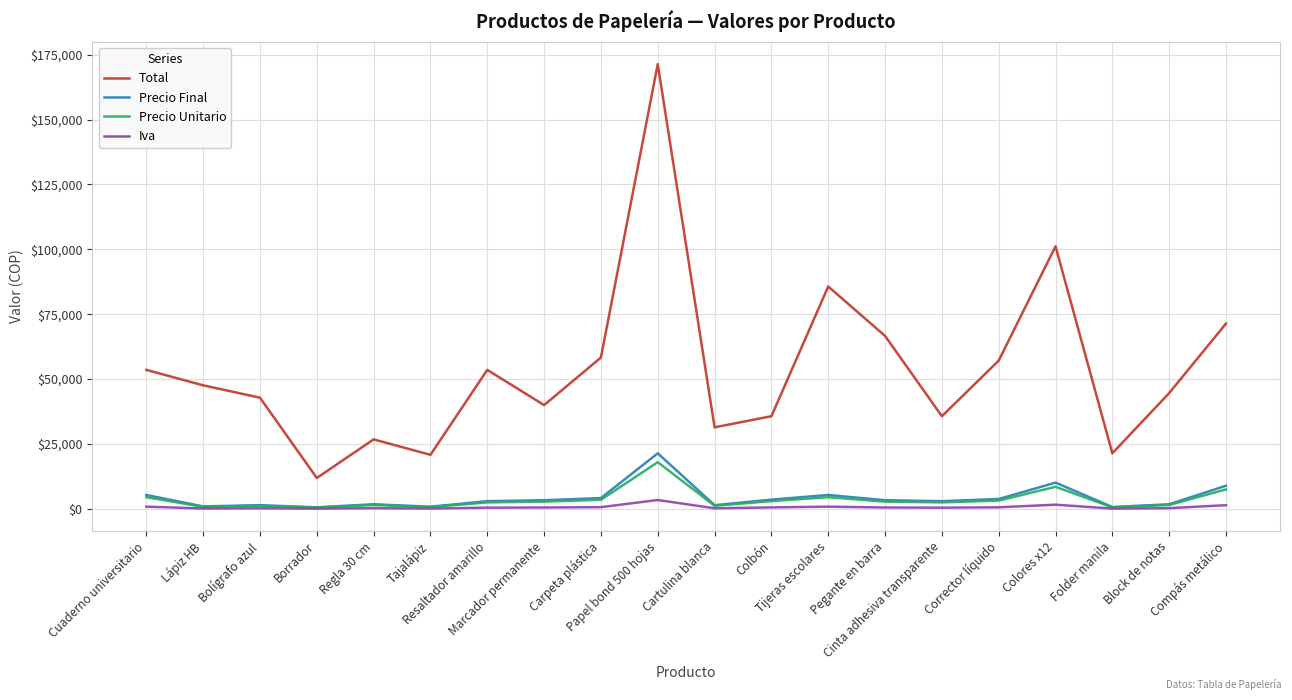

What is the difference between the Iva values at Carpeta plástica and Folder manila?

551